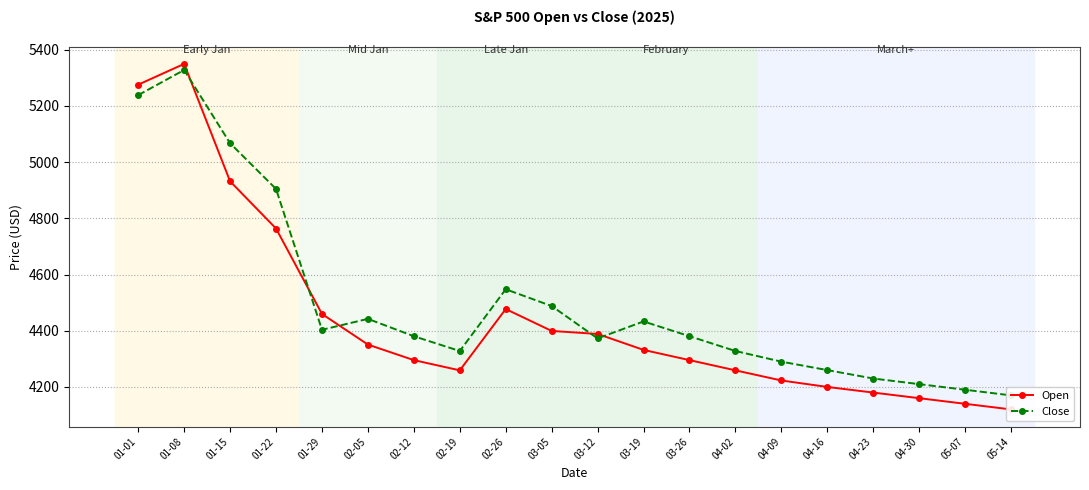

What position from the right is 01-22?

17